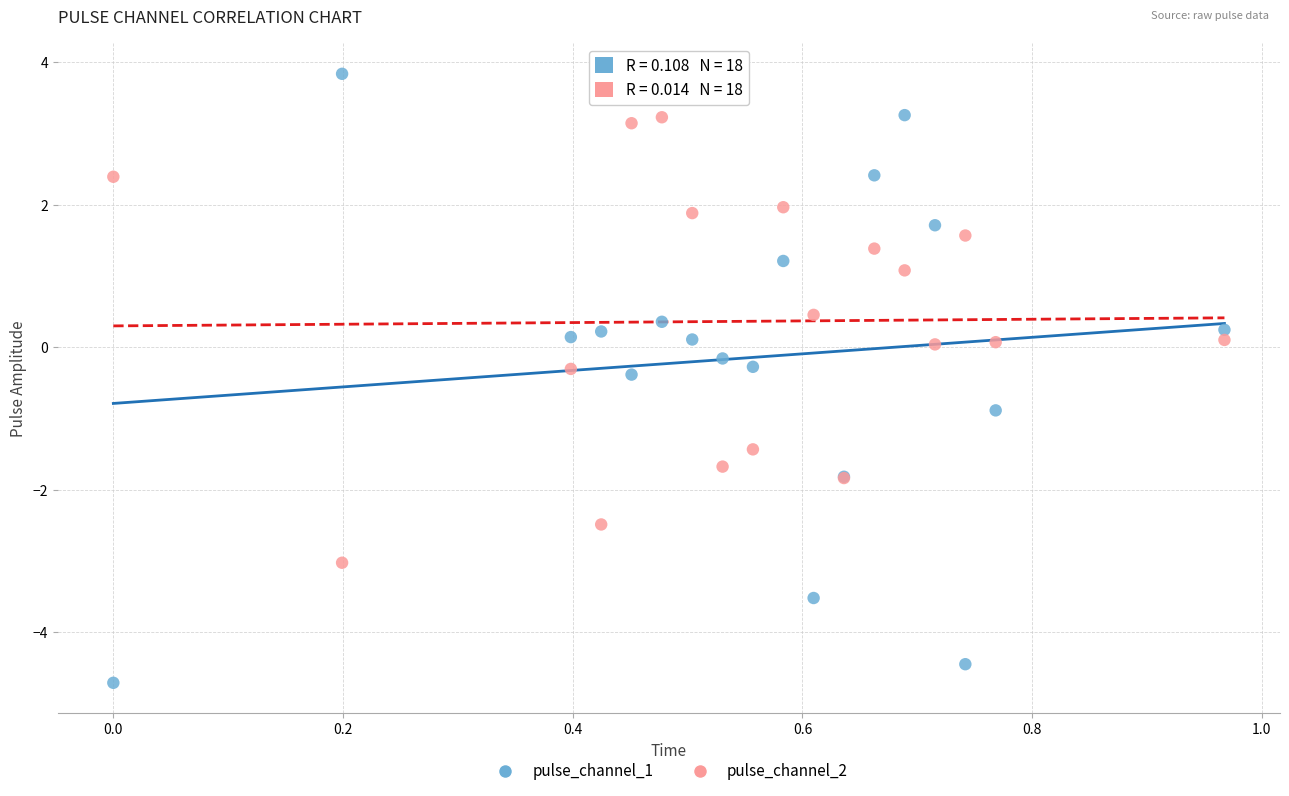

Which series contains the lowest Y value?

pulse_channel_1